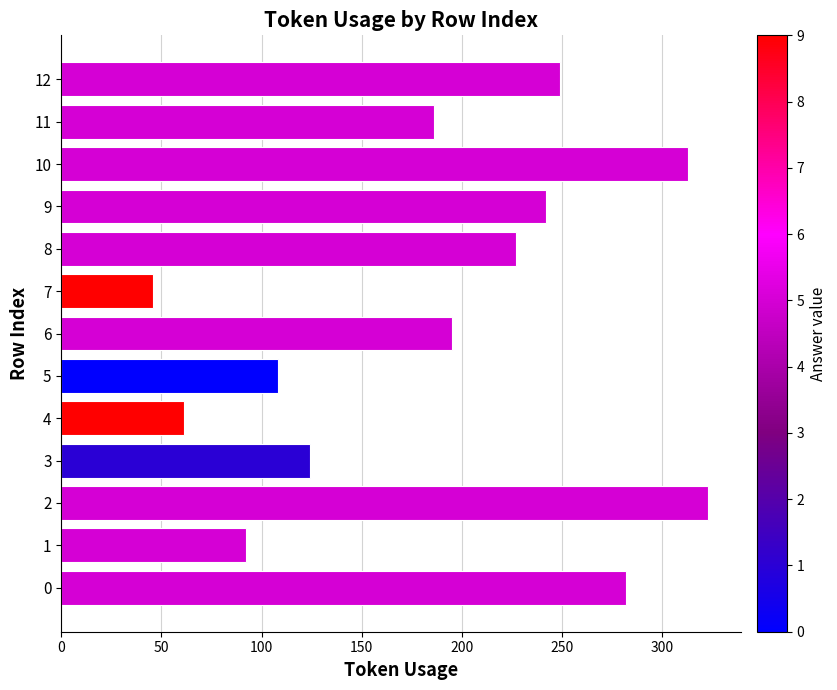

How many data points are less than 195?

6